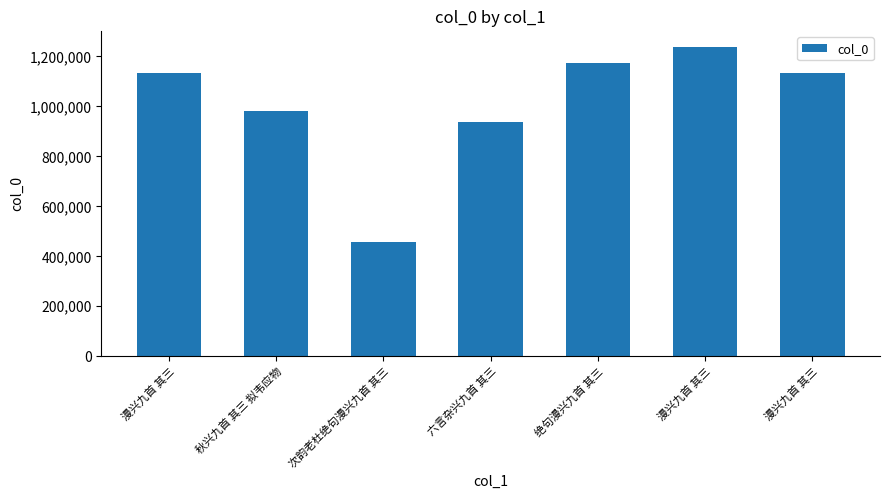

Reading right to left, extract all data points from this chart.

漫兴九首 其三=1134259	漫兴九首 其三=1239244	绝句漫兴九首 其三=1172651	六言杂兴九首 其三=937370	次韵老杜绝句漫兴九首 其三=456027	秋兴九首 其三 拟韦应物=982659	漫兴九首 其三=1134252